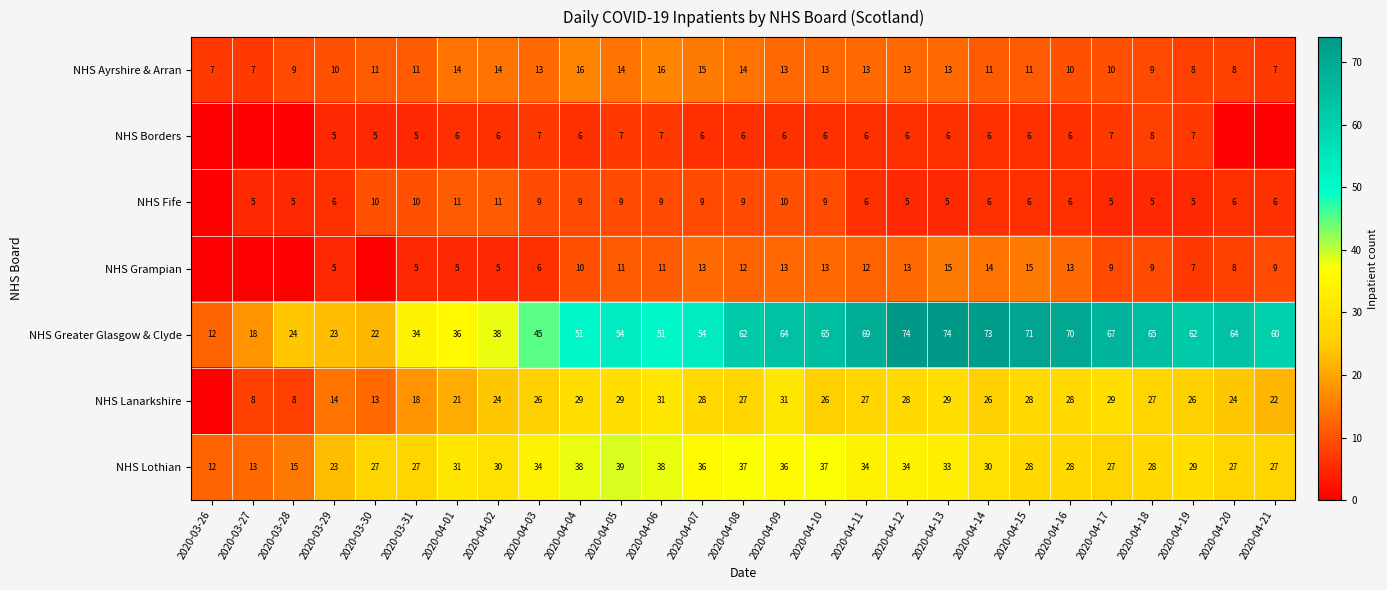

True or false: NHS Lanarkshire has a value of 27 at 2020-04-08.

True